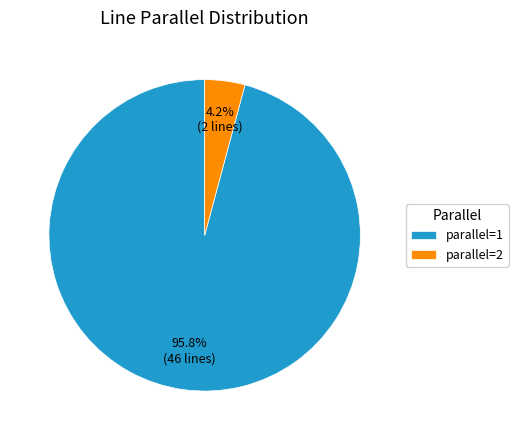

Which has a higher value, parallel=1 or parallel=2?

parallel=1